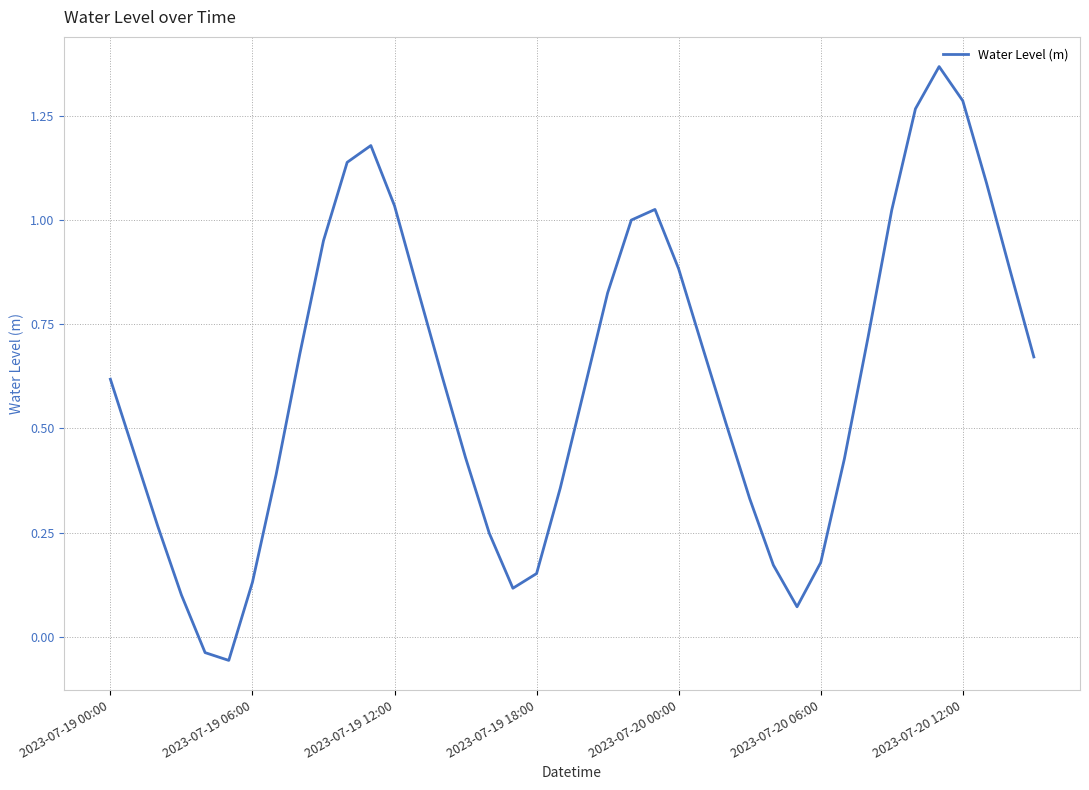

How many lines are shown in the chart?

1